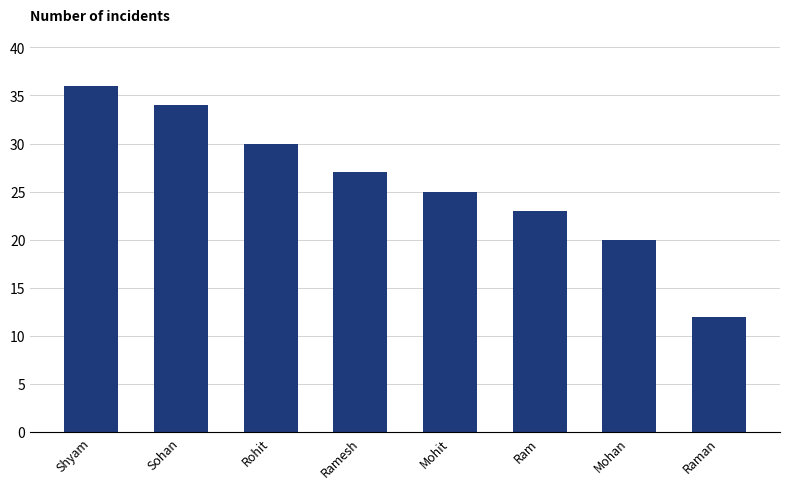

True or false: the data shows 28 at Mohan.

False